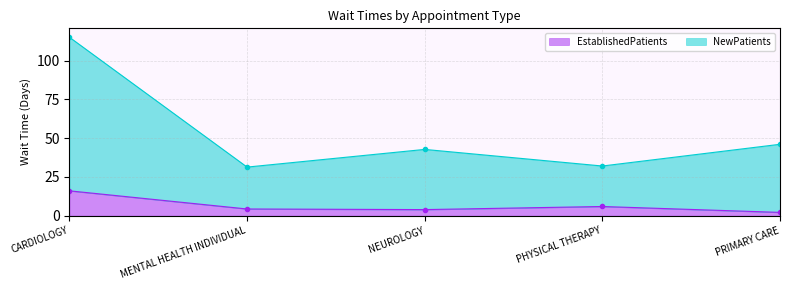

The value of NewPatients at NEUROLOGY is 42.7. True or false?

True